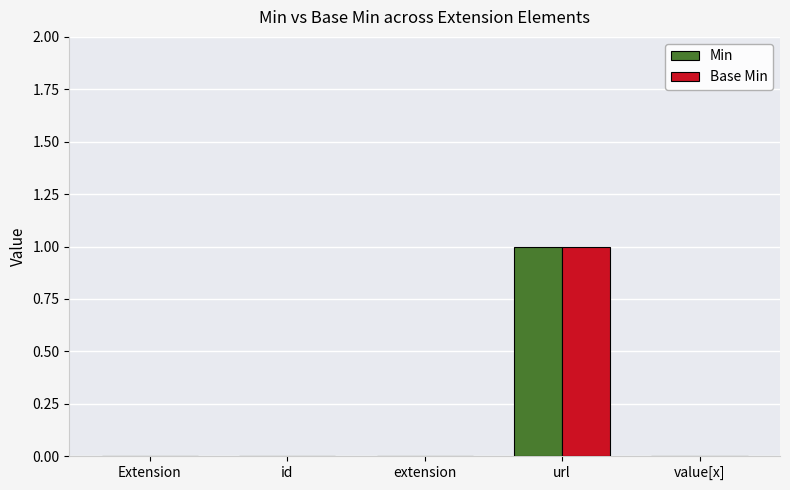

What is the sum of all Min values?

1